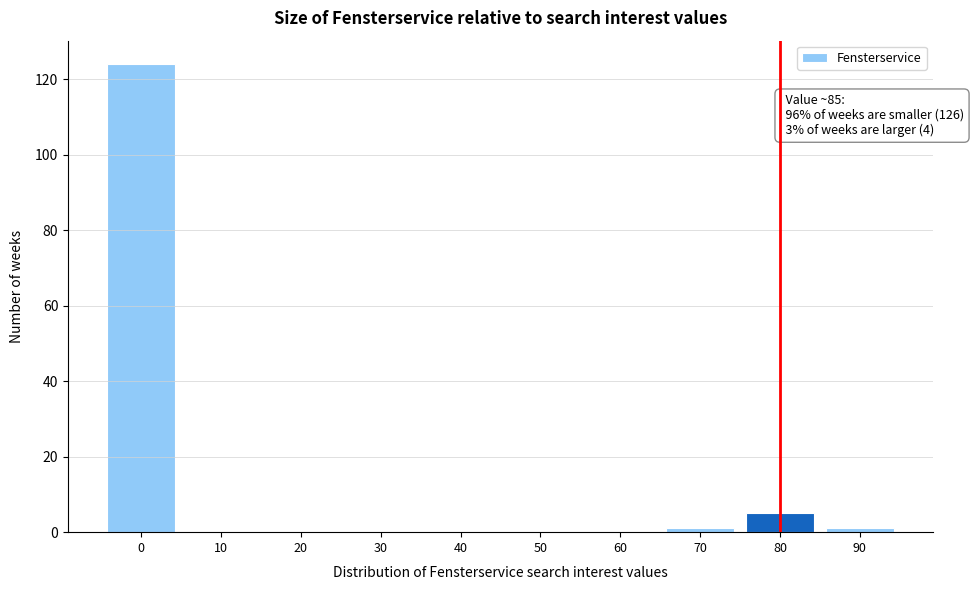

Reading left to right, extract all data points from this chart.

0=124	10=0	20=0	30=0	40=0	50=0	60=0	70=1	80=5	90=1